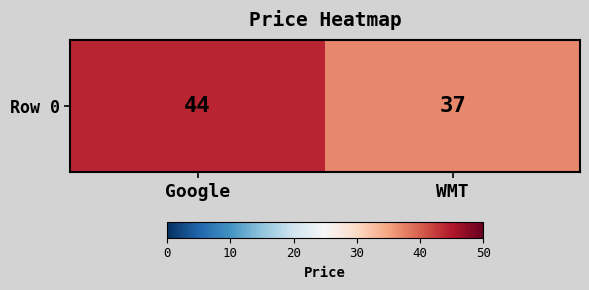

How many categories are shown in the chart?

2